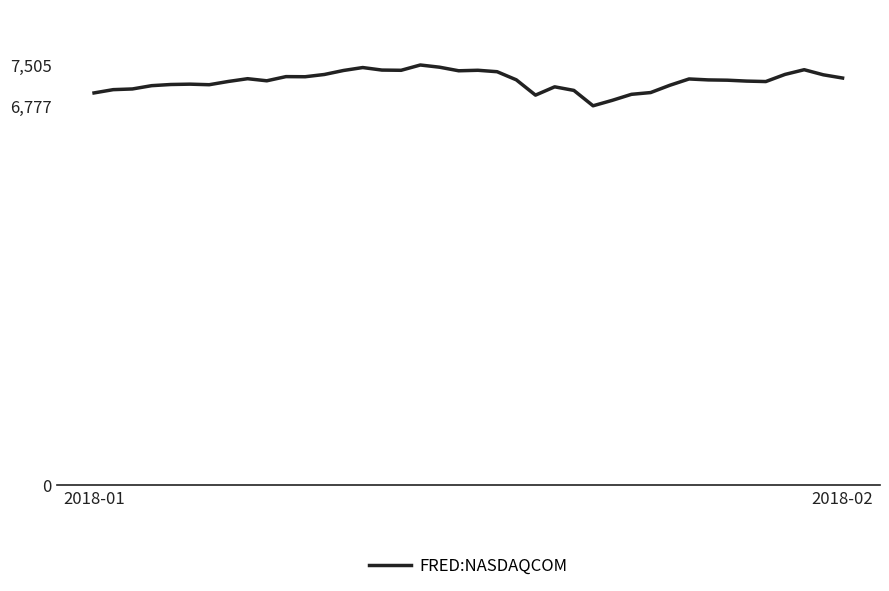

What is the difference between the maximum and minimum values?

728.6